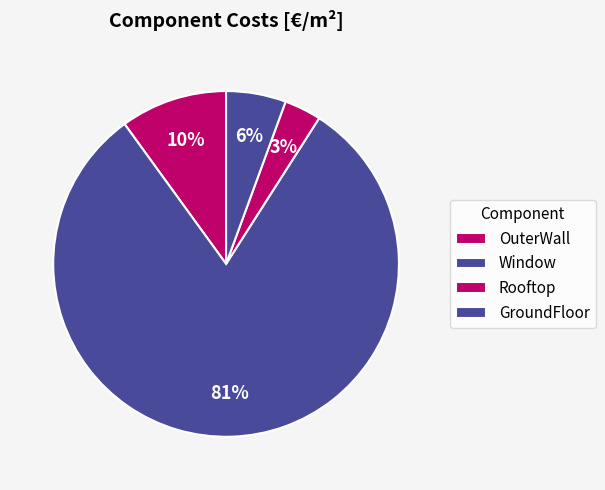

How many segments does this pie chart have?

4